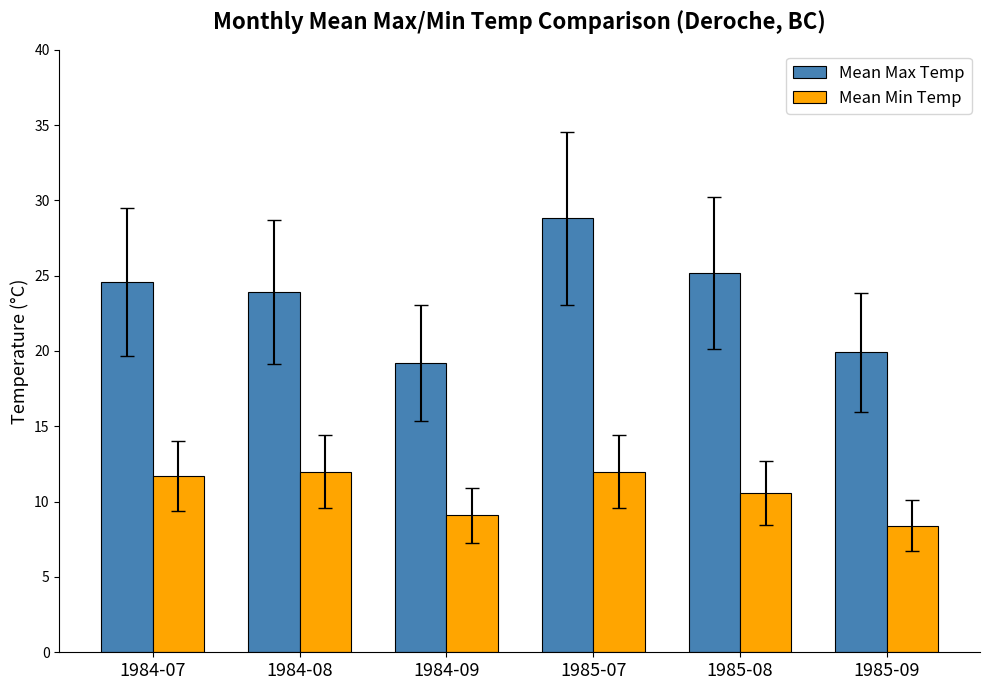

True or false: Mean Max Temp has a value of 23.9 at 1984-08.

True